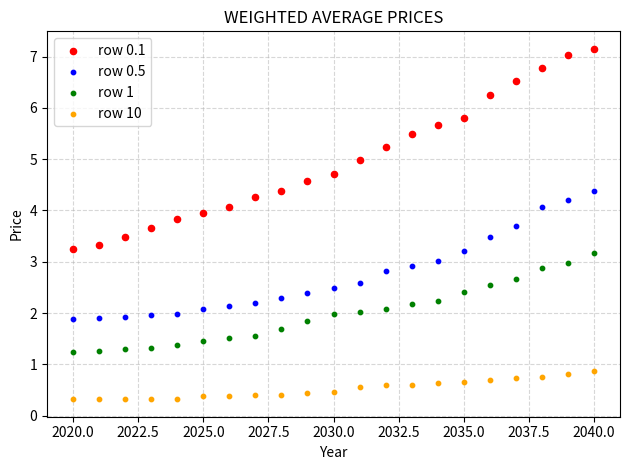

Which series has the largest Y range (max minus min)?

row 0.1